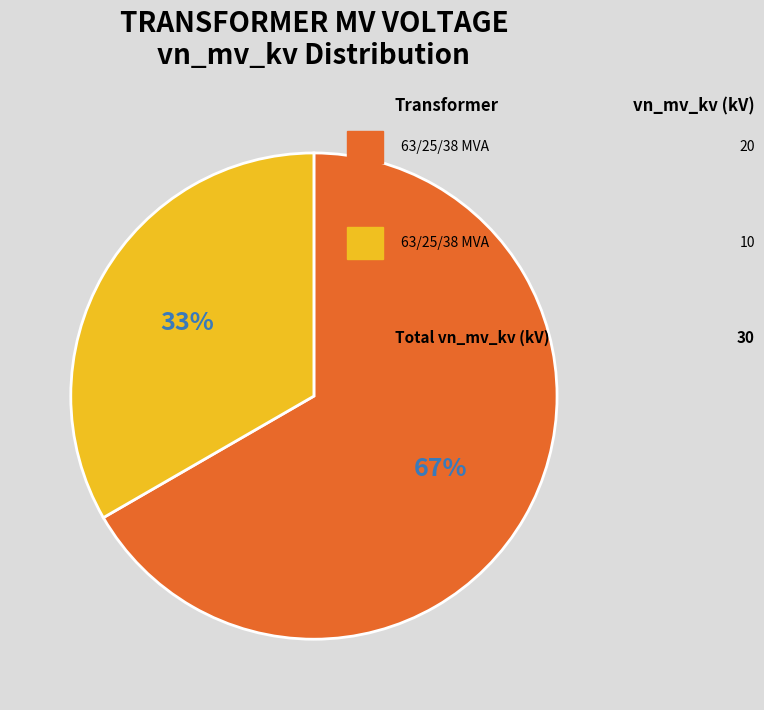

To the nearest percent, what is the average slice percentage?

50%